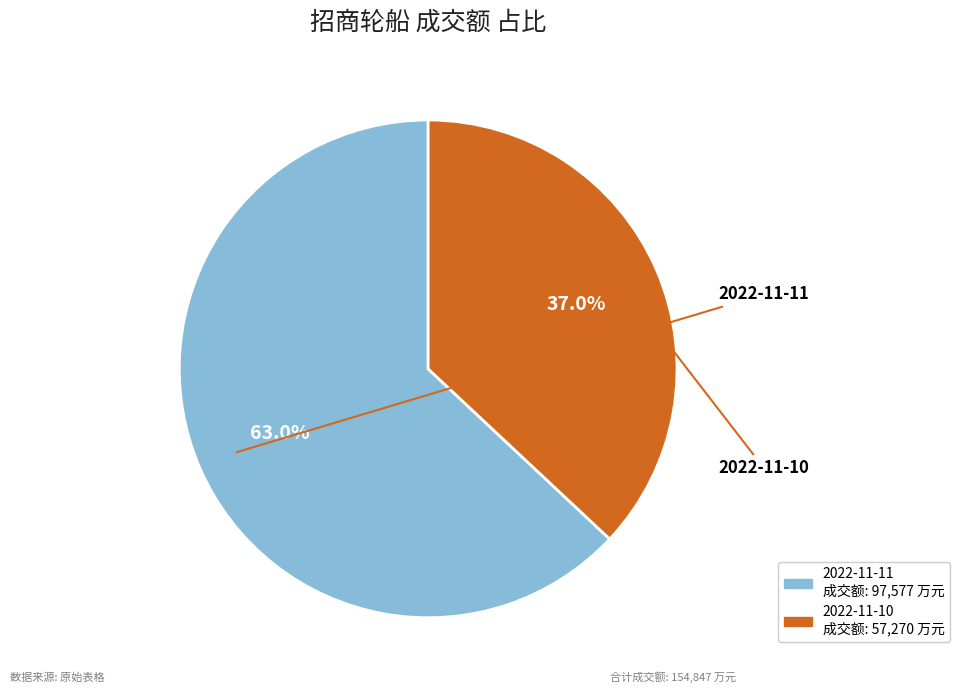

Which slice is the smallest?

2022-11-10